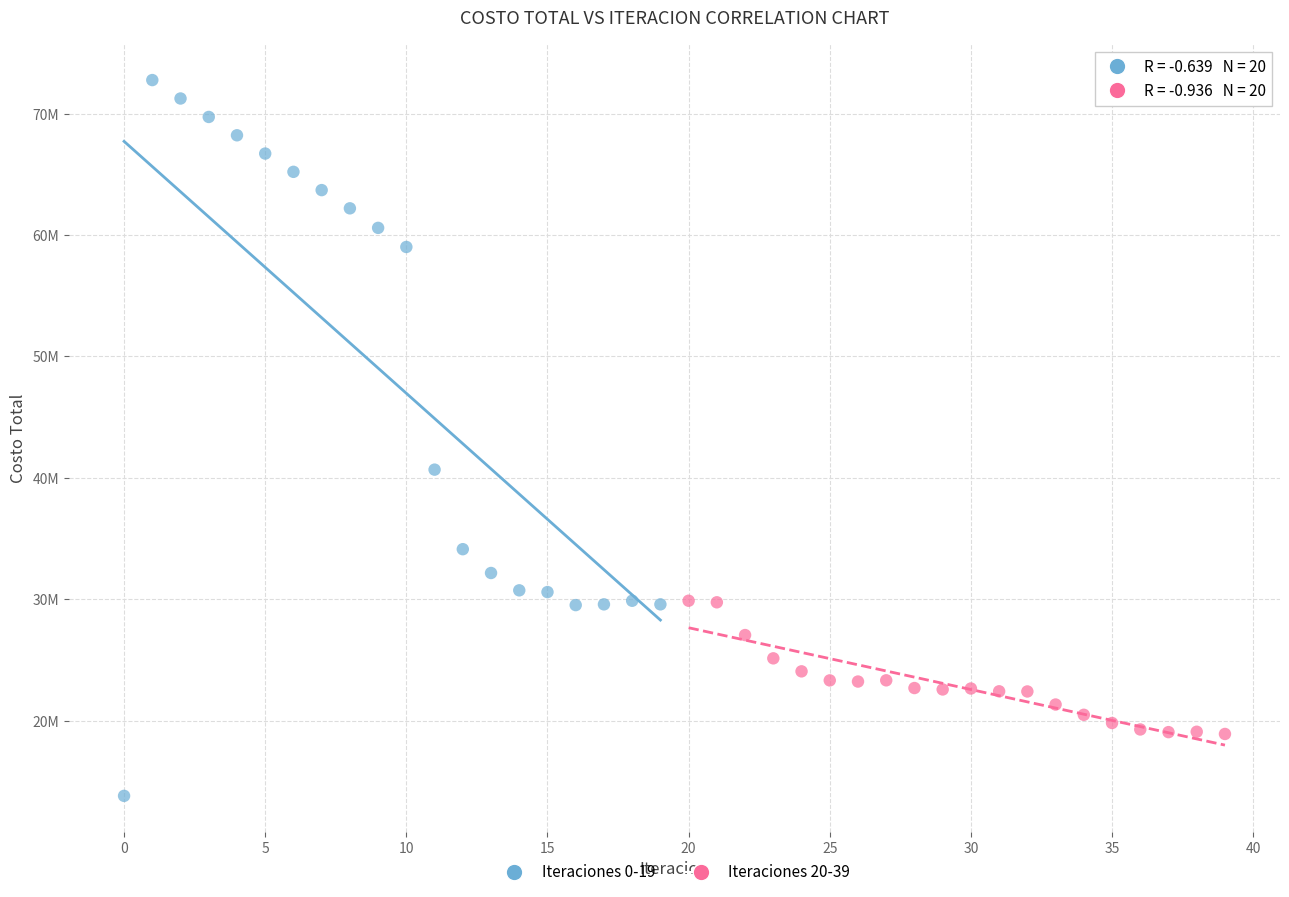

Which series reaches the maximum Y coordinate?

Iteraciones 0-19